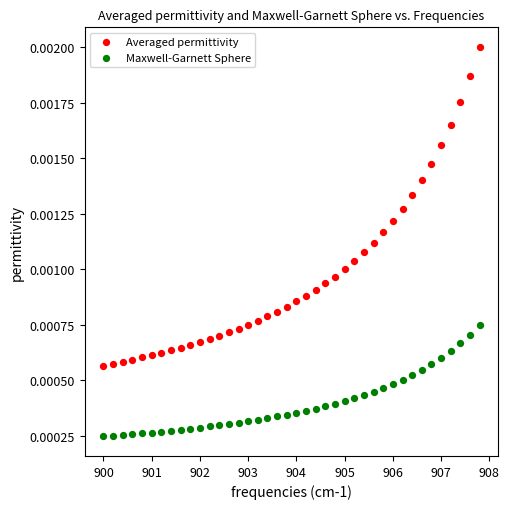

Which series has the largest Y range (max minus min)?

Averaged permittivity